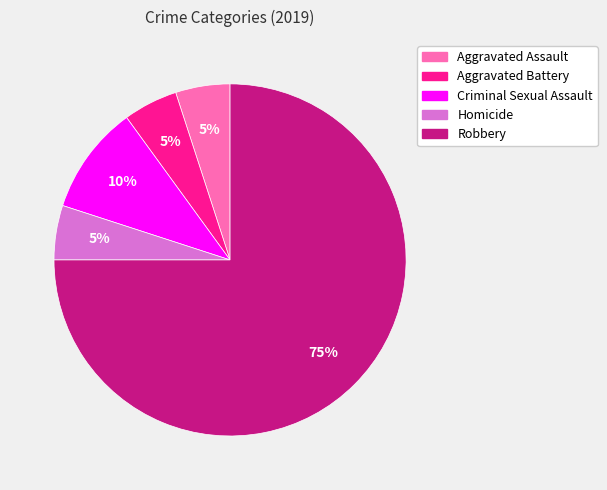

To the nearest percent, what portion does Criminal Sexual Assault represent?

10%